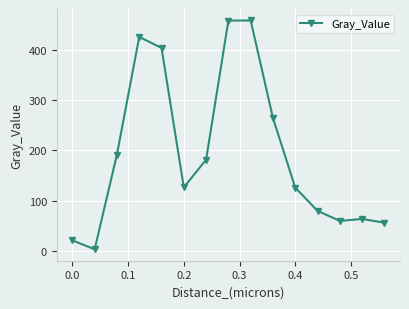

True or false: there are more than 0 points higher than both neighbors.

True